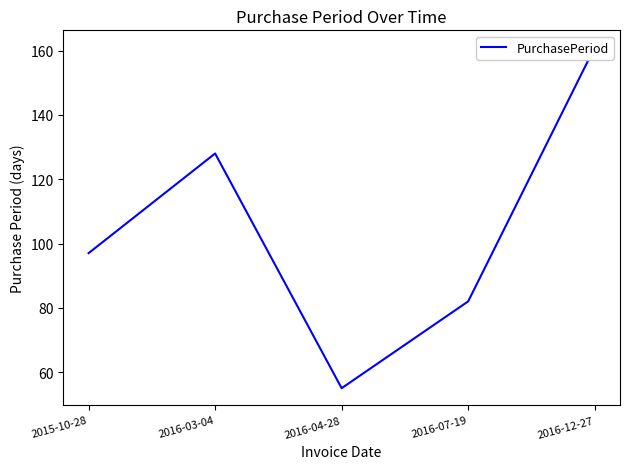

What is the sum of all values?

523